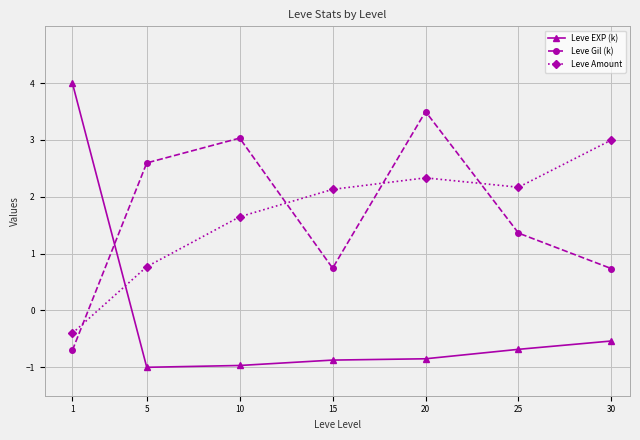

Where is the first local maximum for Leve Gil (k)?

10